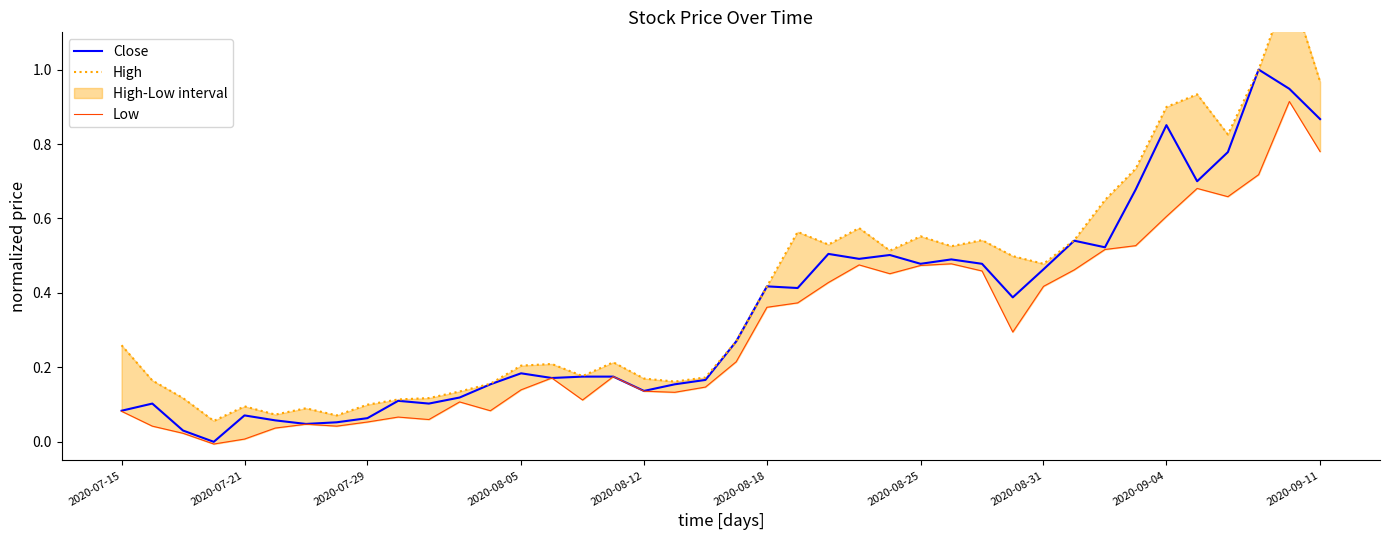

How many interior local valleys does the High series have?

10